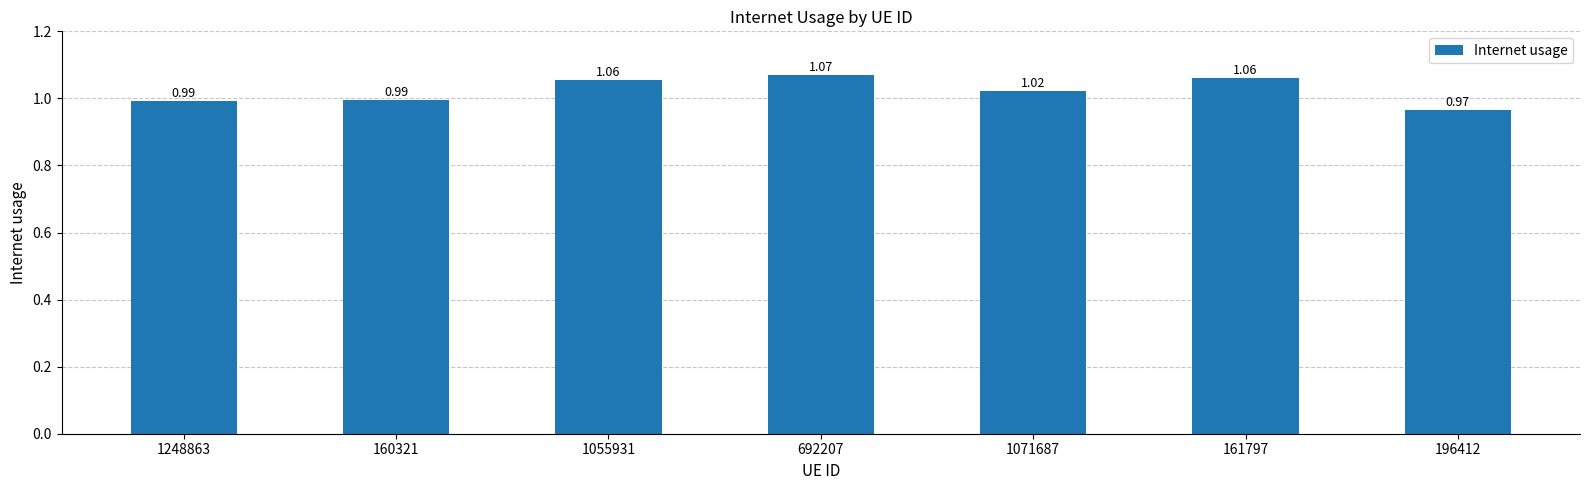

What is the change in value from 1248863 to 161797?

+0.1